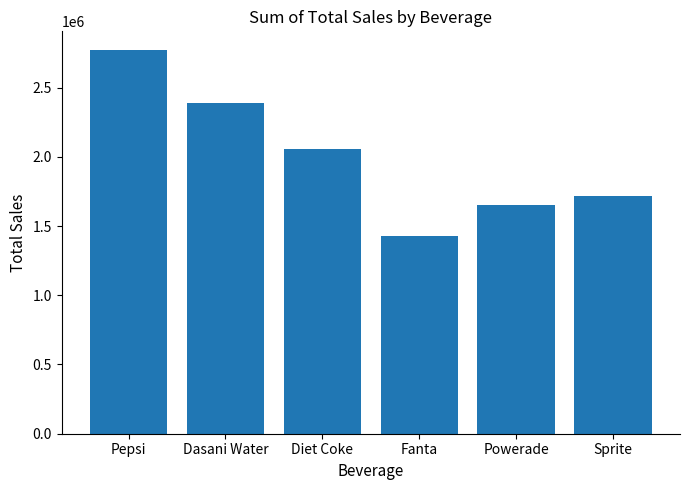

The chart shows a value of 873346.1 at Dasani Water. True or false?

False